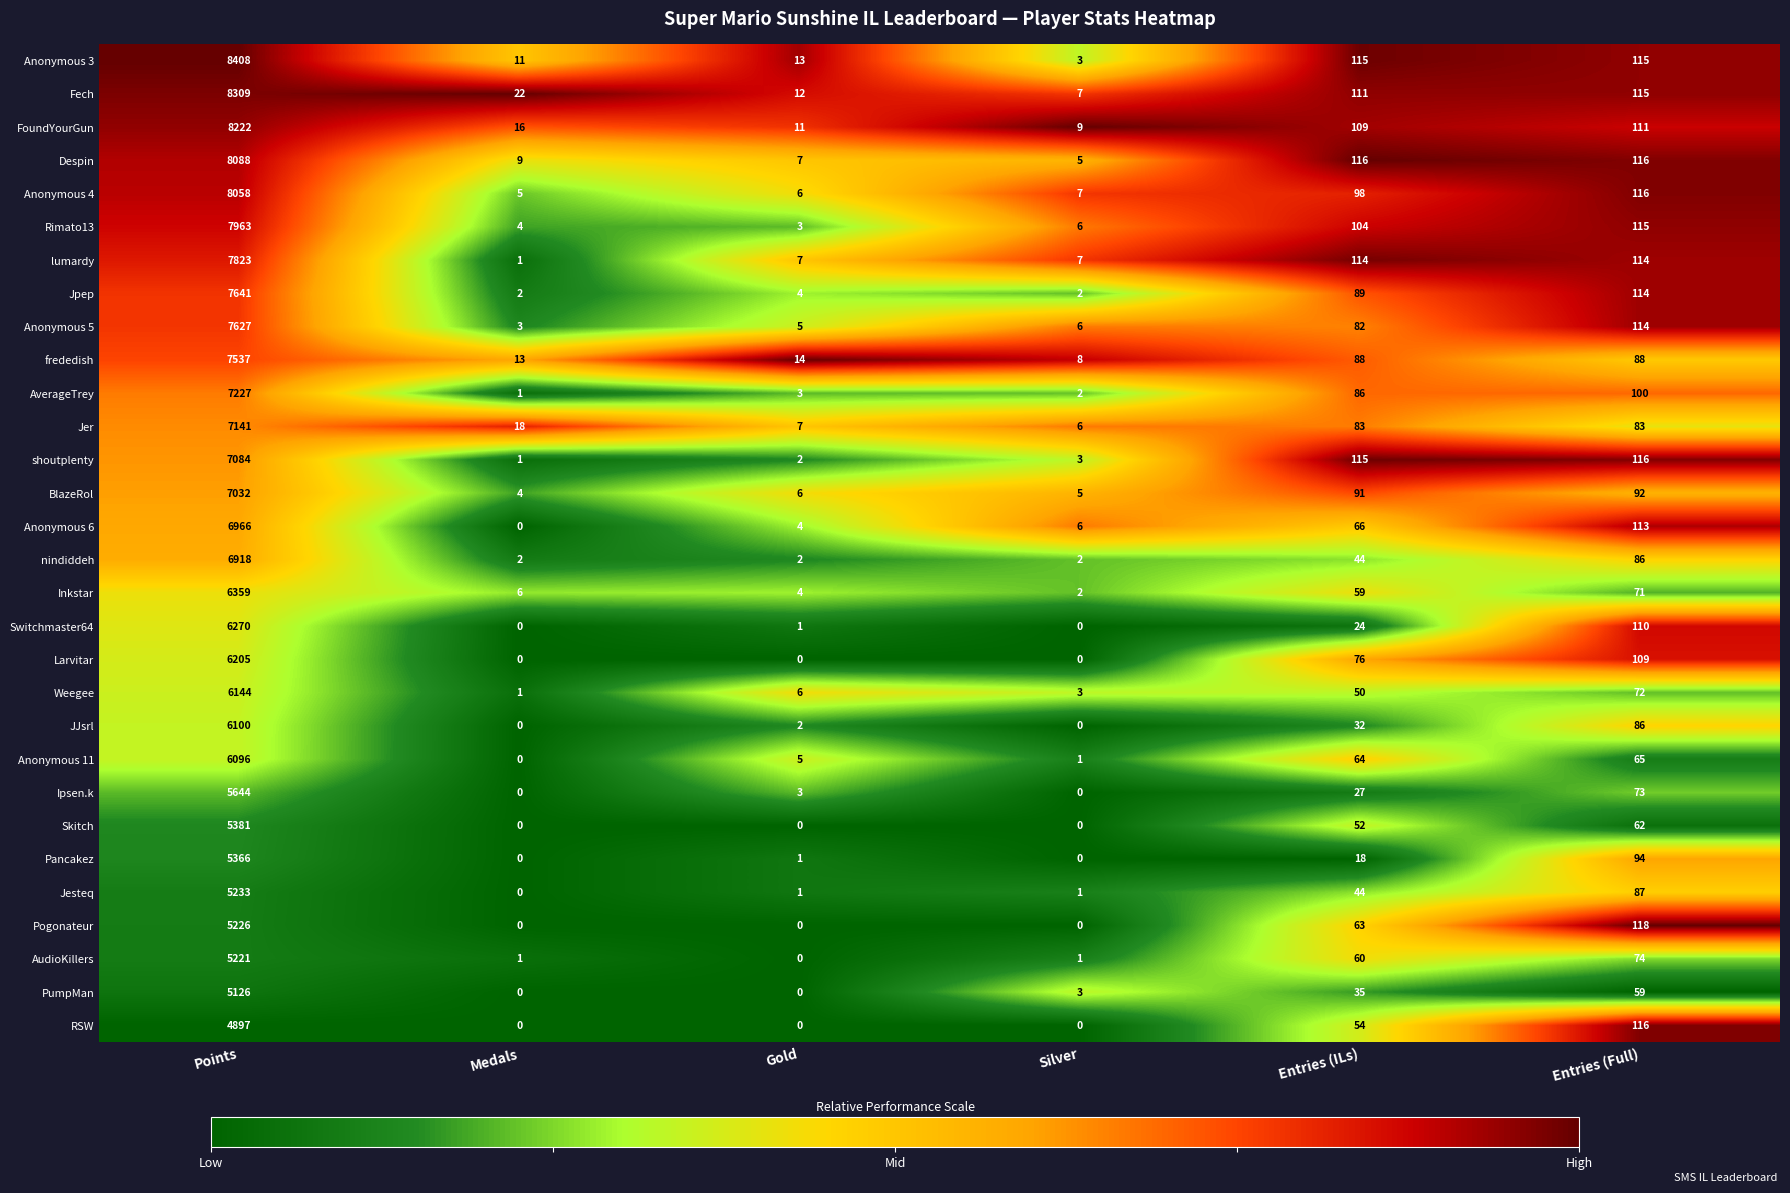

List the series in order of their peak value, highest first.

Anonymous 3, Fech, FoundYourGun, Despin, Anonymous 4, Rimato13, lumardy, Jpep, Anonymous 5, frededish, AverageTrey, Jer, shoutplenty, BlazeRol, Anonymous 6, nindiddeh, Inkstar, Switchmaster64, Larvitar, Weegee, JJsrl, Anonymous 11, Ipsen.k, Skitch, Pancakez, Jesteq, Pogonateur, AudioKillers, PumpMan, RSW